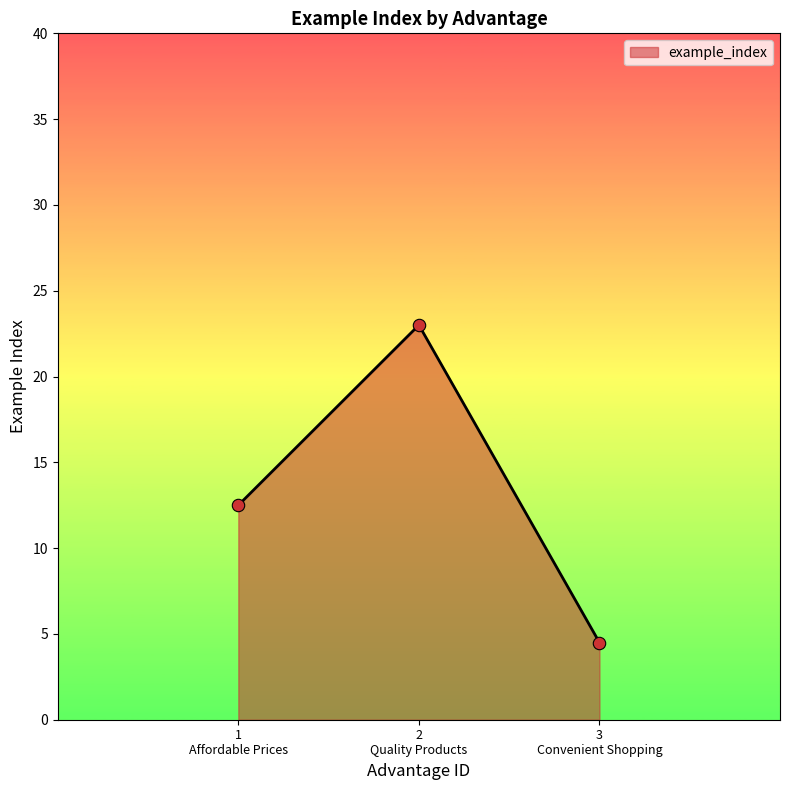

What is the minimum value for example_index?

4.5